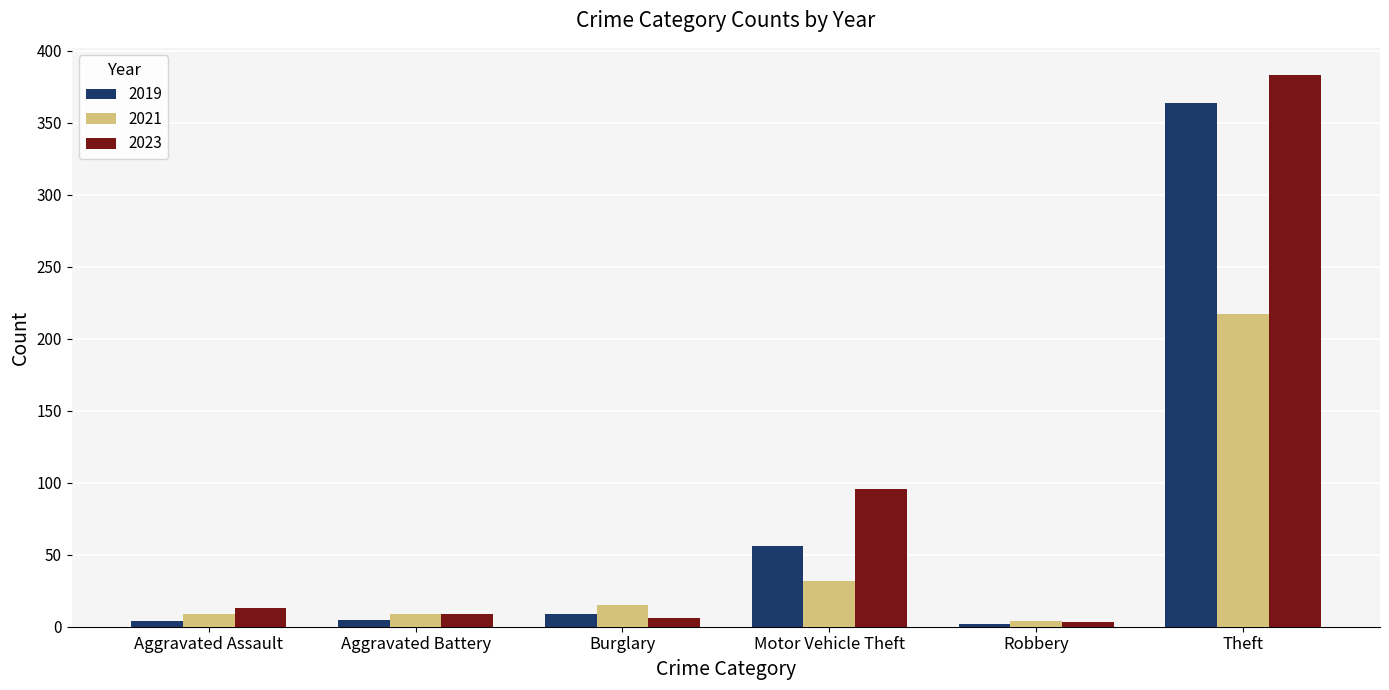

Which label corresponds to the largest value in the chart?

Theft